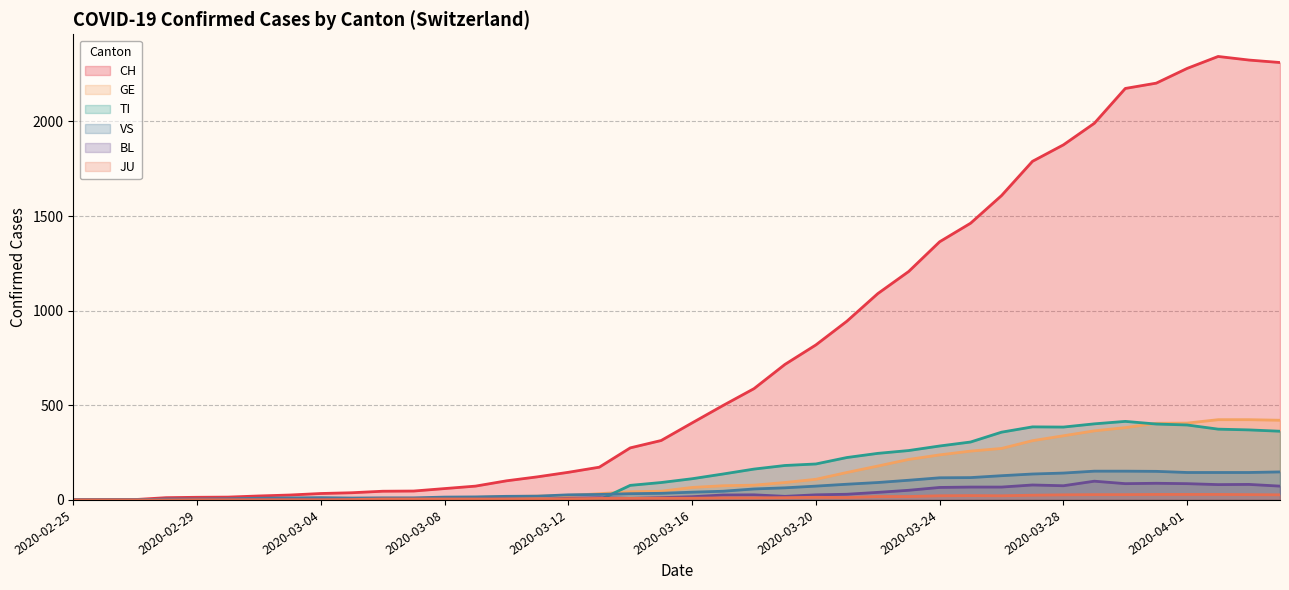

How many data points in CH are less than 407?

20